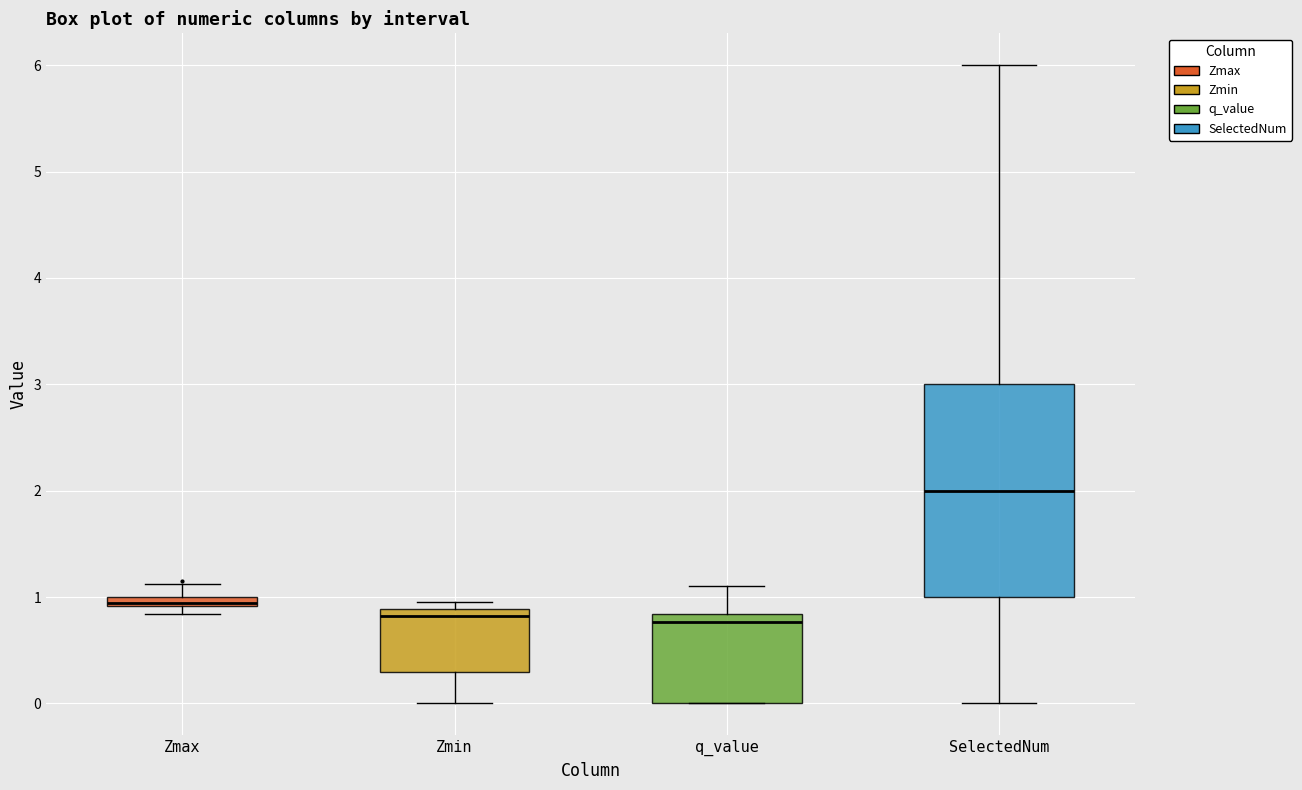

Comparing the boxes themselves (not the whiskers), which one is the tallest?

SelectedNum